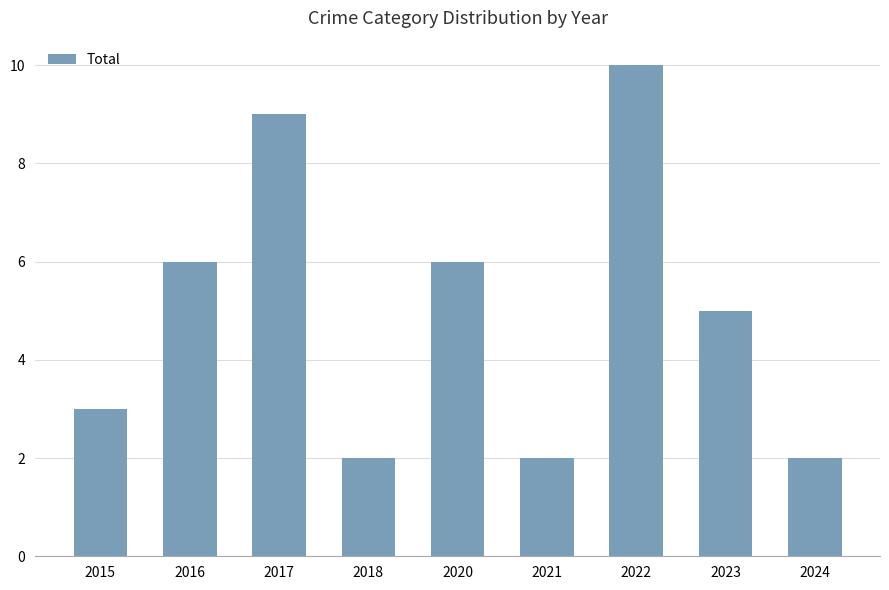

Count the number of data series in this chart.

1